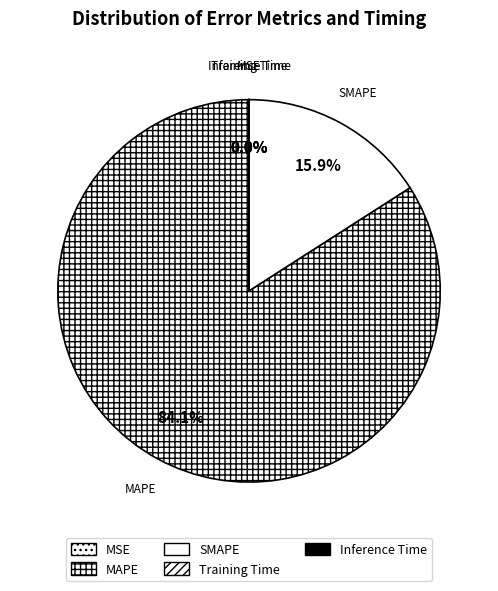

Is there any slice that represents more than half of the pie?

Yes